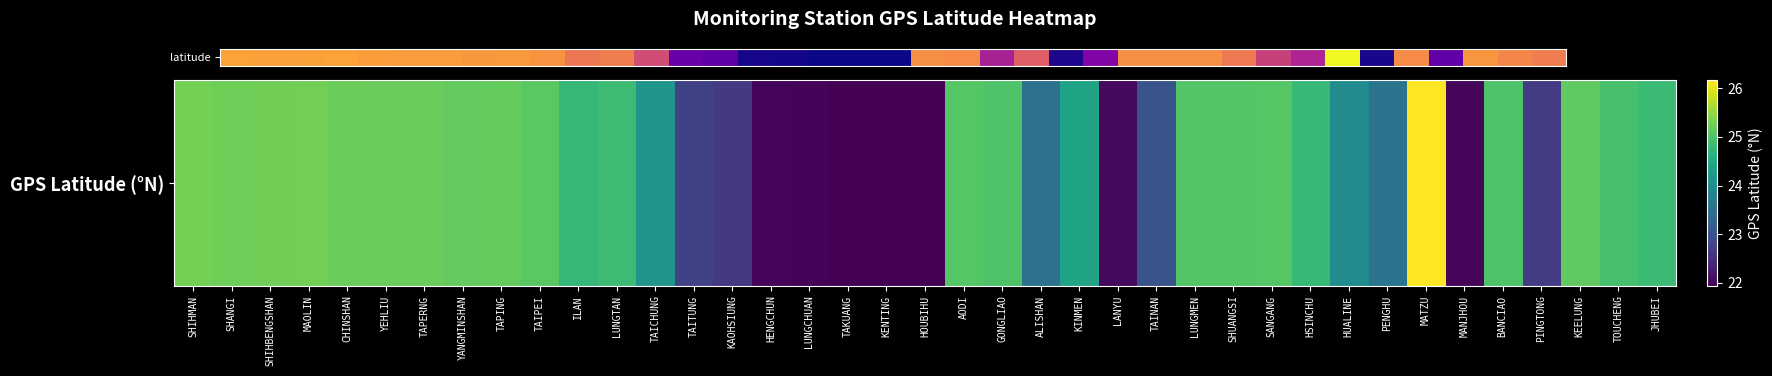

Reading left to right, list all the values displayed in this chart.

SHIHMAN=25.3	SHANGI=25.2	SHIHBENGSHAN=25.3	MAOLIN=25.3	CHINSHAN=25.2	YEHLIU=25.2	TAPERNG=25.2	YANGMINSHAN=25.2	TAPING=25.2	TAIPEI=25.1	ILAN=24.8	LUNGTAN=24.8	TAICHUNG=24.1	TAITUNG=22.8	KAOHSIUNG=22.6	HENGCHUN=22.0	LUNGCHUAN=22.0	TAKUANG=21.9	KENTING=21.9	HOUBIHU=21.9	AODI=25.1	GONGLIAO=25.0	ALISHAN=23.5	KINMEN=24.4	LANYU=22.1	TAINAN=23.0	LUNGMEN=25.0	SHUANGSI=25.0	SANGANG=25.1	HSINCHU=24.8	HUALINE=24.0	PENGHU=23.6	MATZU=26.2	MANJHOU=22.0	BANCIAO=25.0	PINGTONG=22.7	KEELUNG=25.1	TOUCHENG=24.9	JHUBEI=24.8